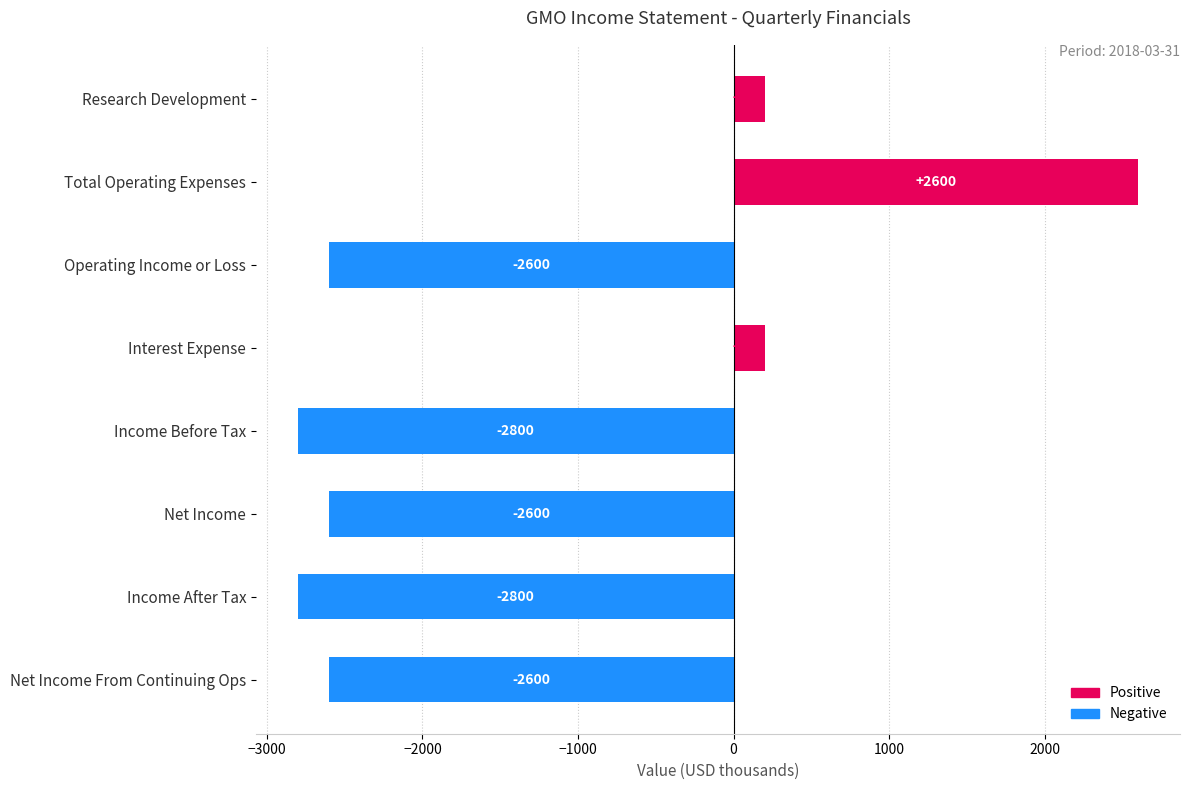

What is the change in value from Interest Expense to Net Income From Continuing Ops?

-2800